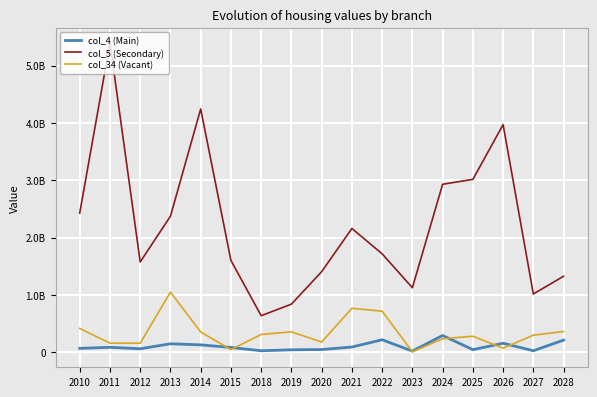

Does the chart have visible grid lines?

Yes